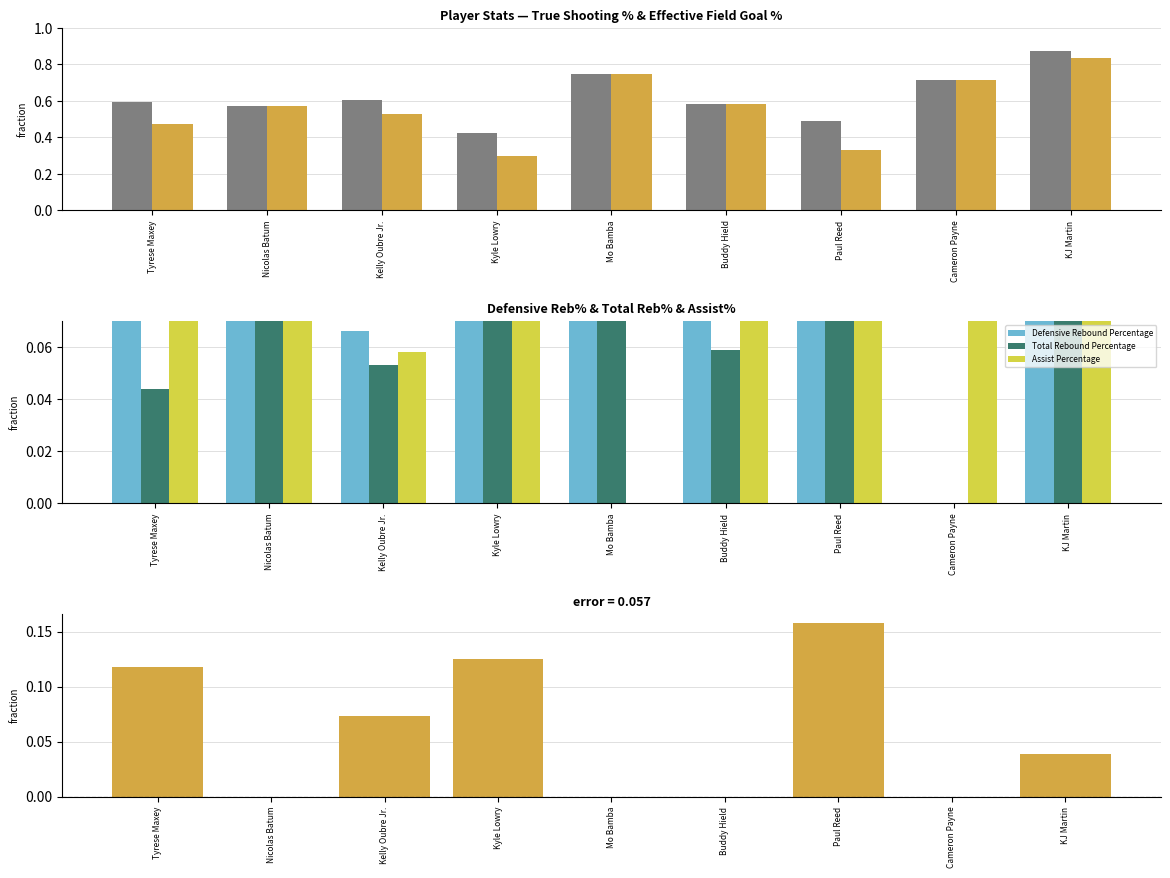

Rank the series at Nicolas Batum from lowest to highest value.

TS% − EFG% (difference), Total Rebound Percentage, Defensive Rebound Percentage, Assist Percentage, True Shooting Percentage, Effective Field Goal Percentage